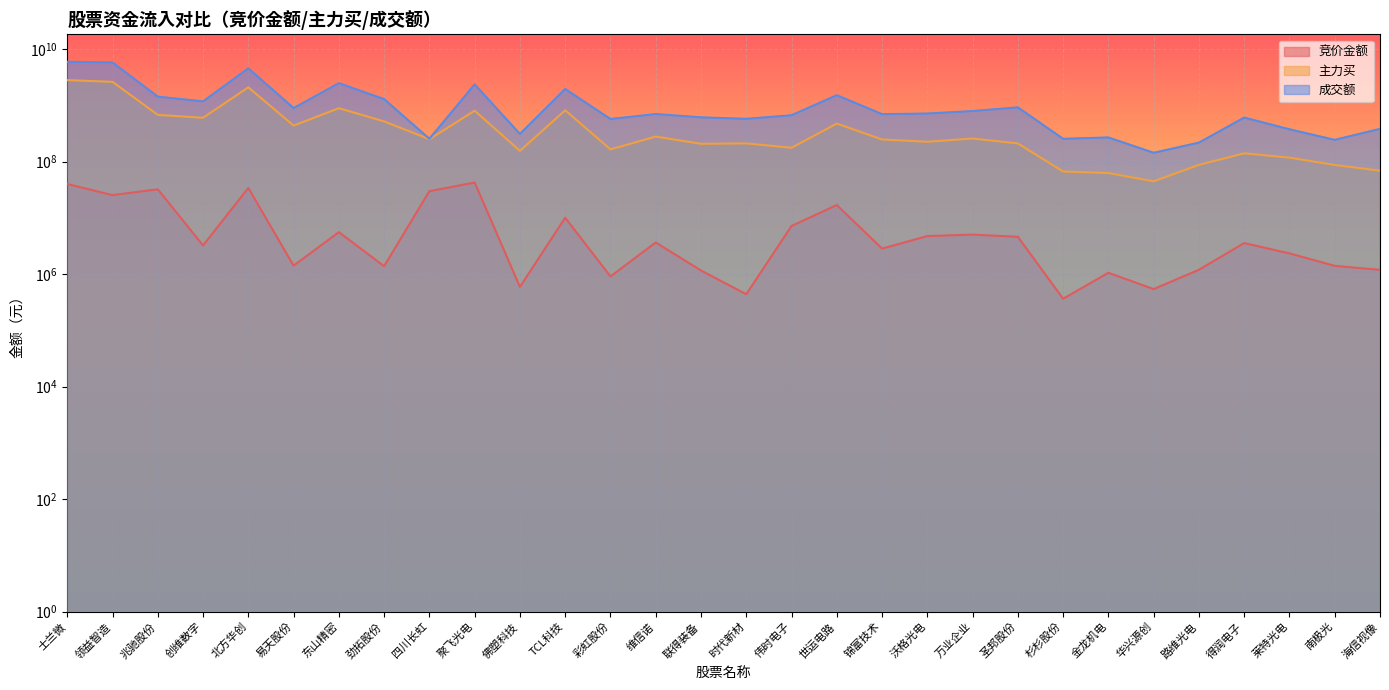

What is the difference between the 主力买 values at 联得装备 and 金龙机电?

144283525